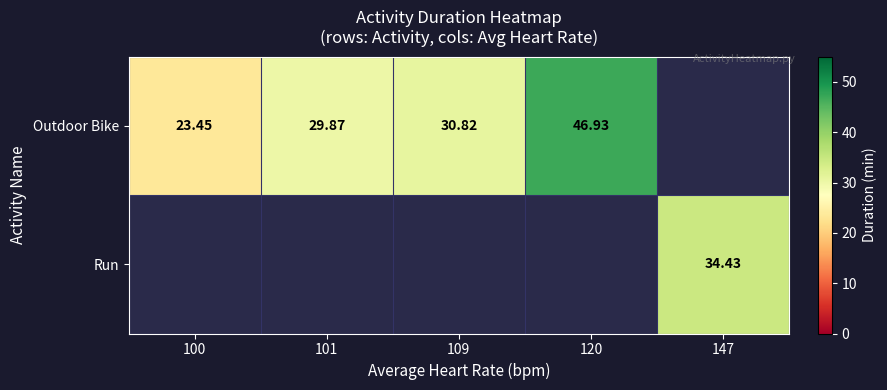

Is the value of Run at 147 greater than the value of Outdoor Bike at 109?

Yes